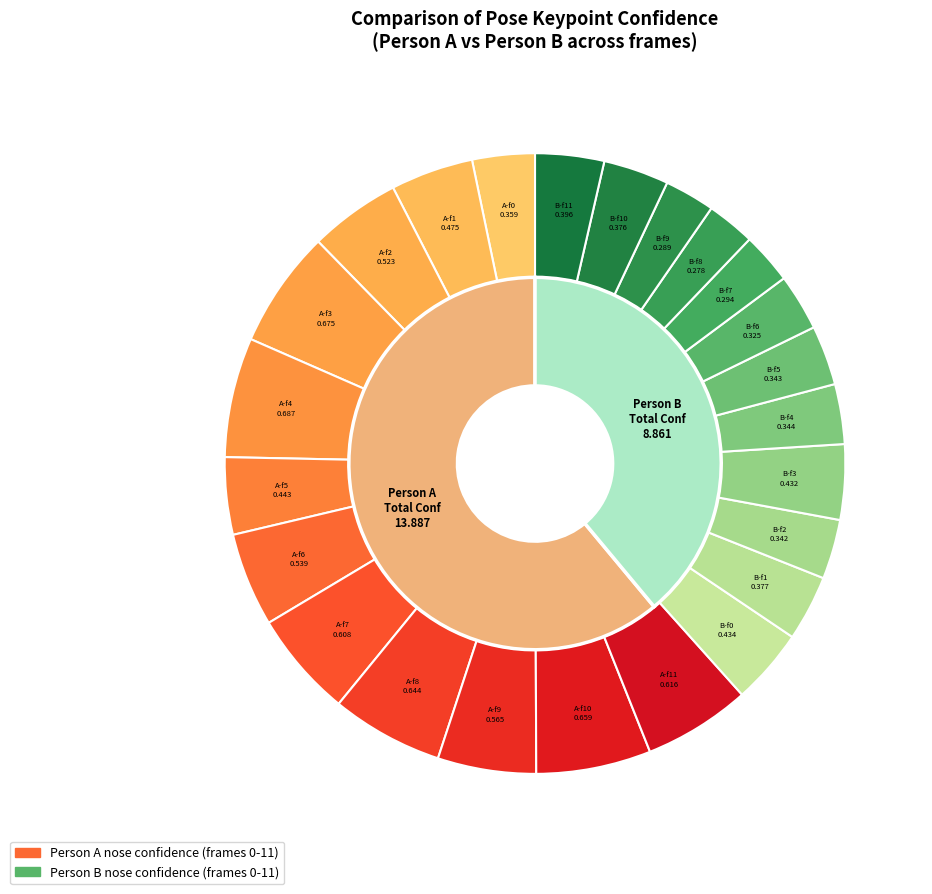

Rank the series at 11 from highest to lowest value.

a_nose_confidence, b_nose_confidence